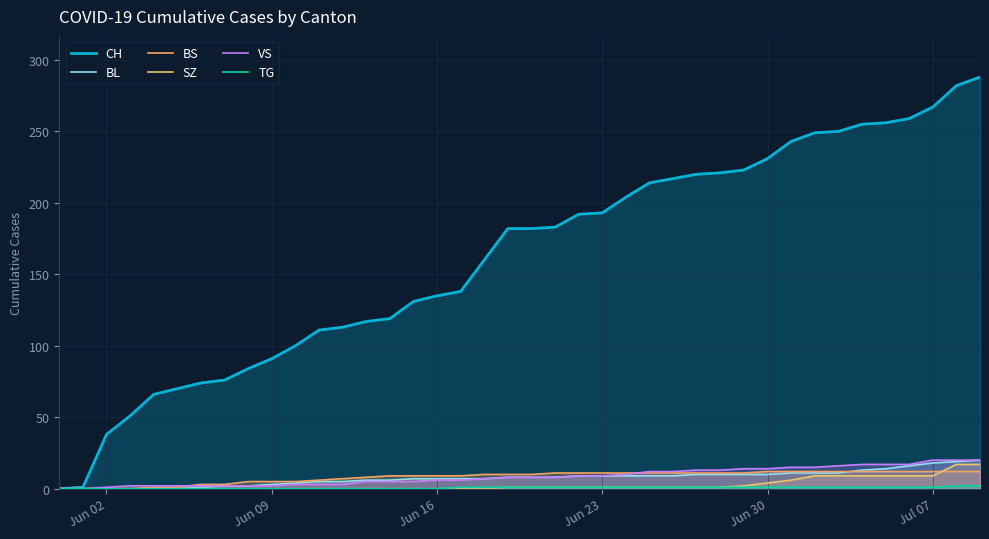

How many data points in BS are above 10?

19